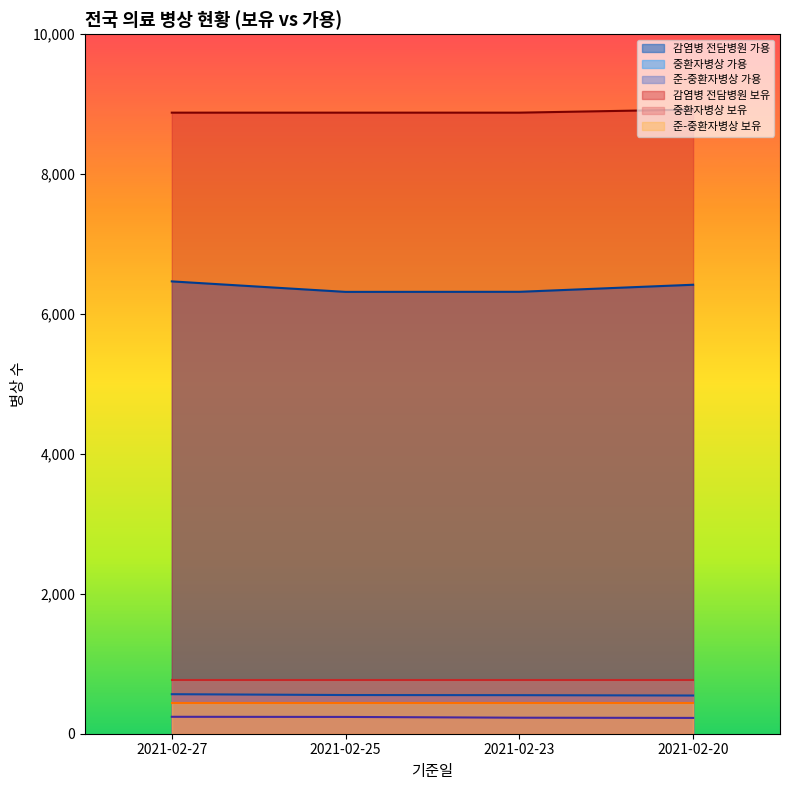

The 중환자병상 가용 series shows 877 at 2021-02-27. True or false?

False